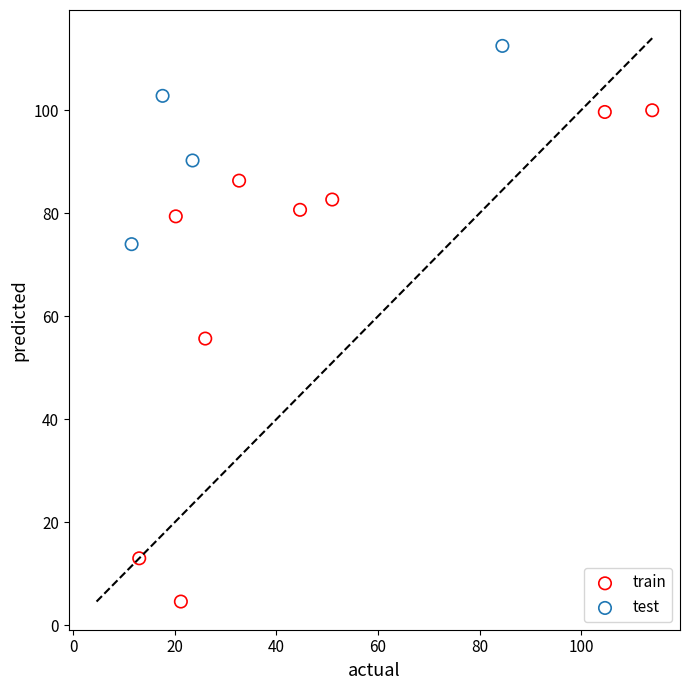

Which series contains the lowest Y value?

train